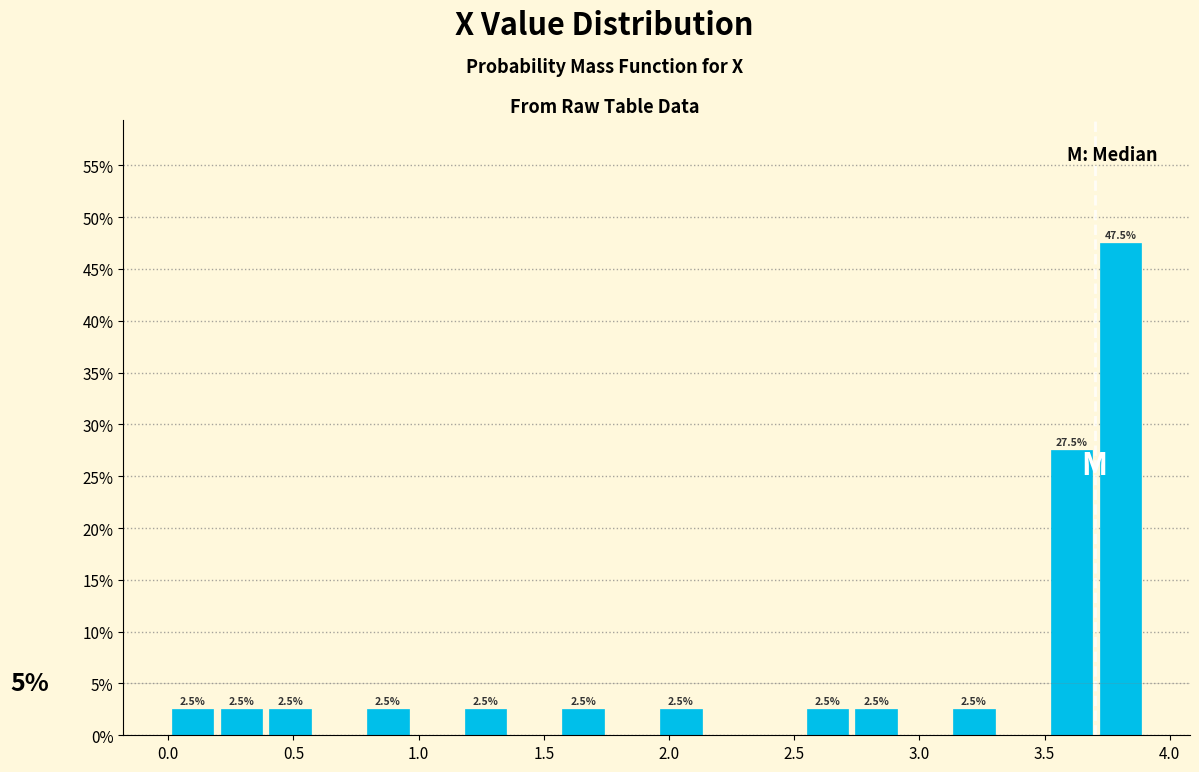

Read against the x-axis, roughly where is the centre of the tallest bar?

3.80